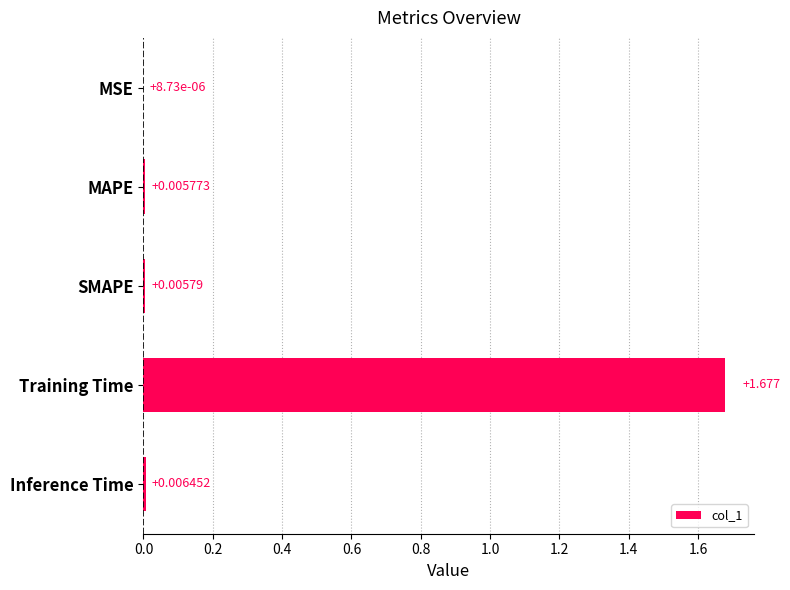

Which has a higher value, MAPE or Inference Time?

Inference Time